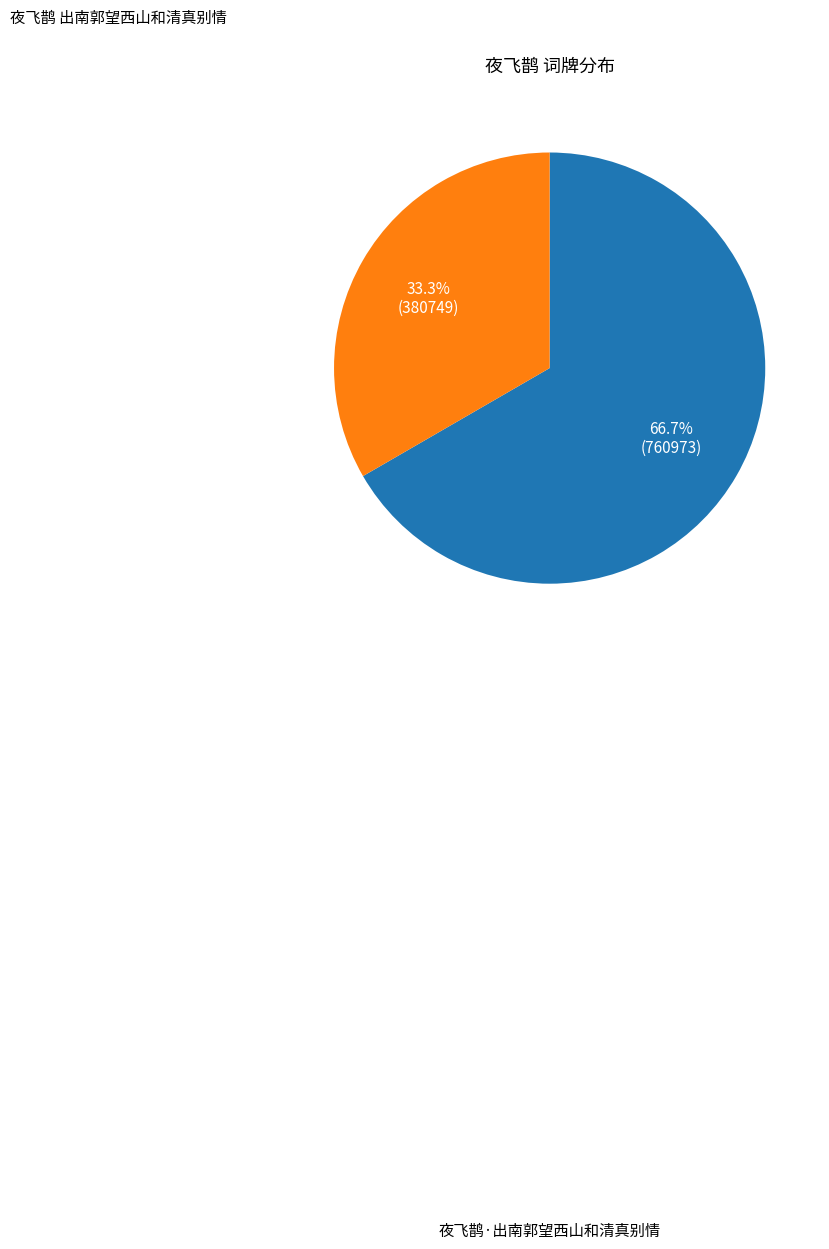

Does any single category account for the majority?

Yes